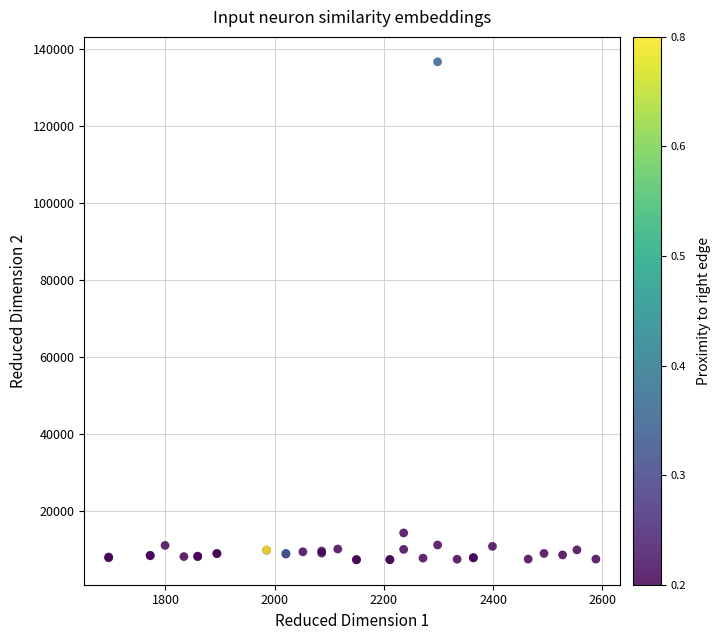

What Y value in the scatter plot is closest to 71922?

14266.6